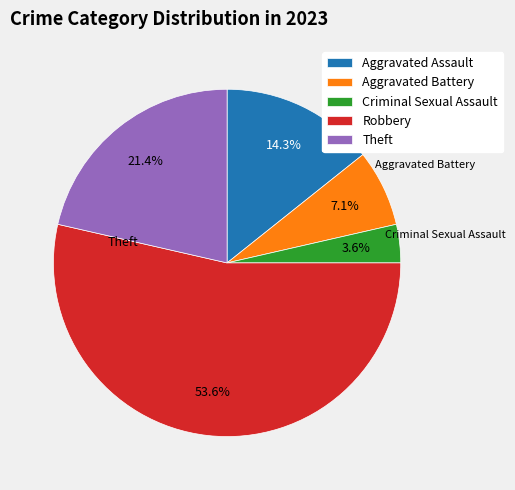

The Theft slice represents 32% of the pie. True or false?

False